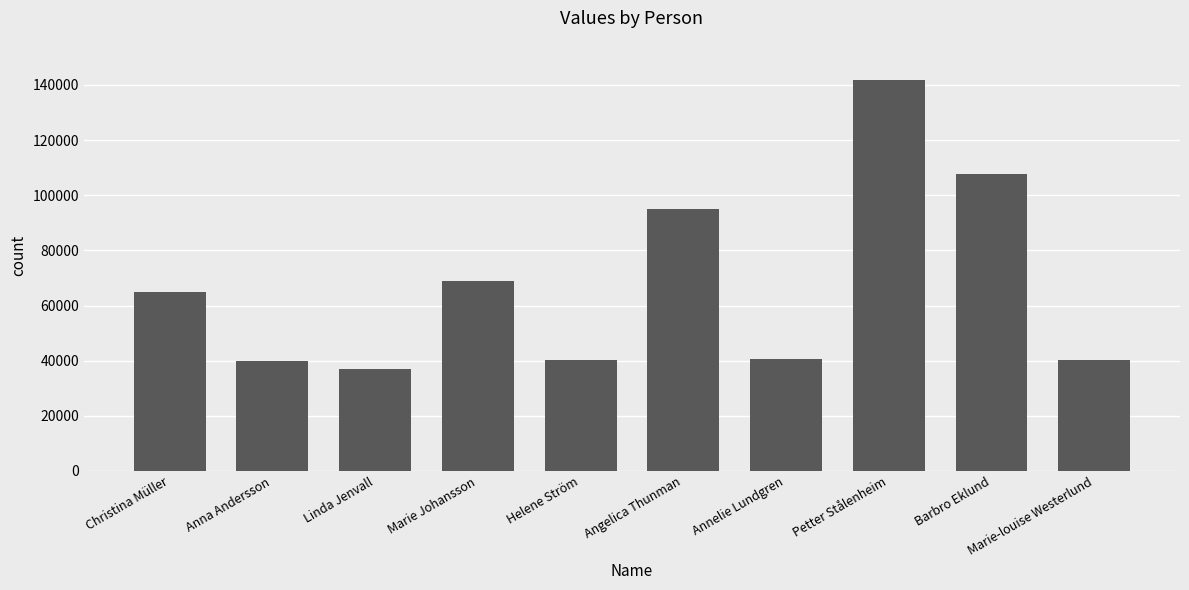

At which label is the value closest to 89368?

Angelica Thunman